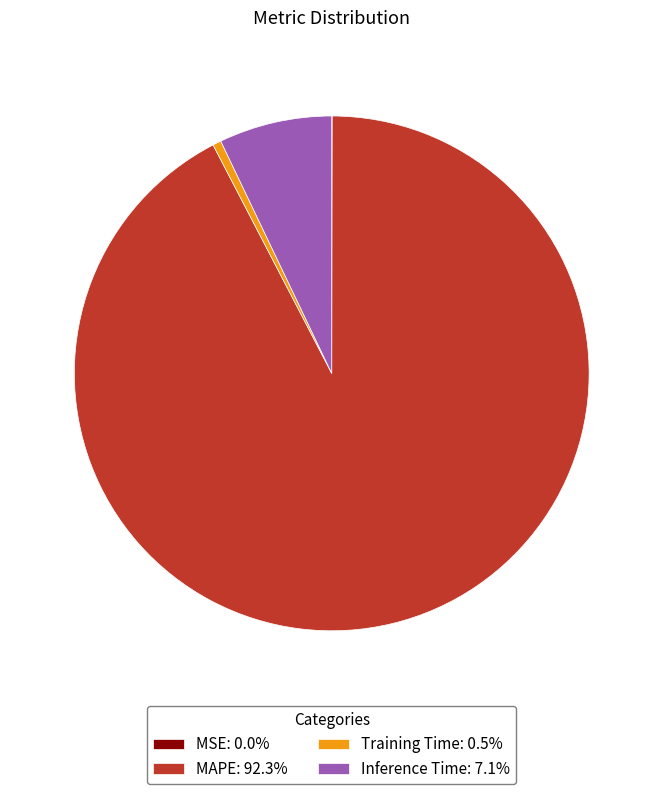

Is the sum of MAPE: 92.3% and Inference Time: 7.1% greater than half?

Yes